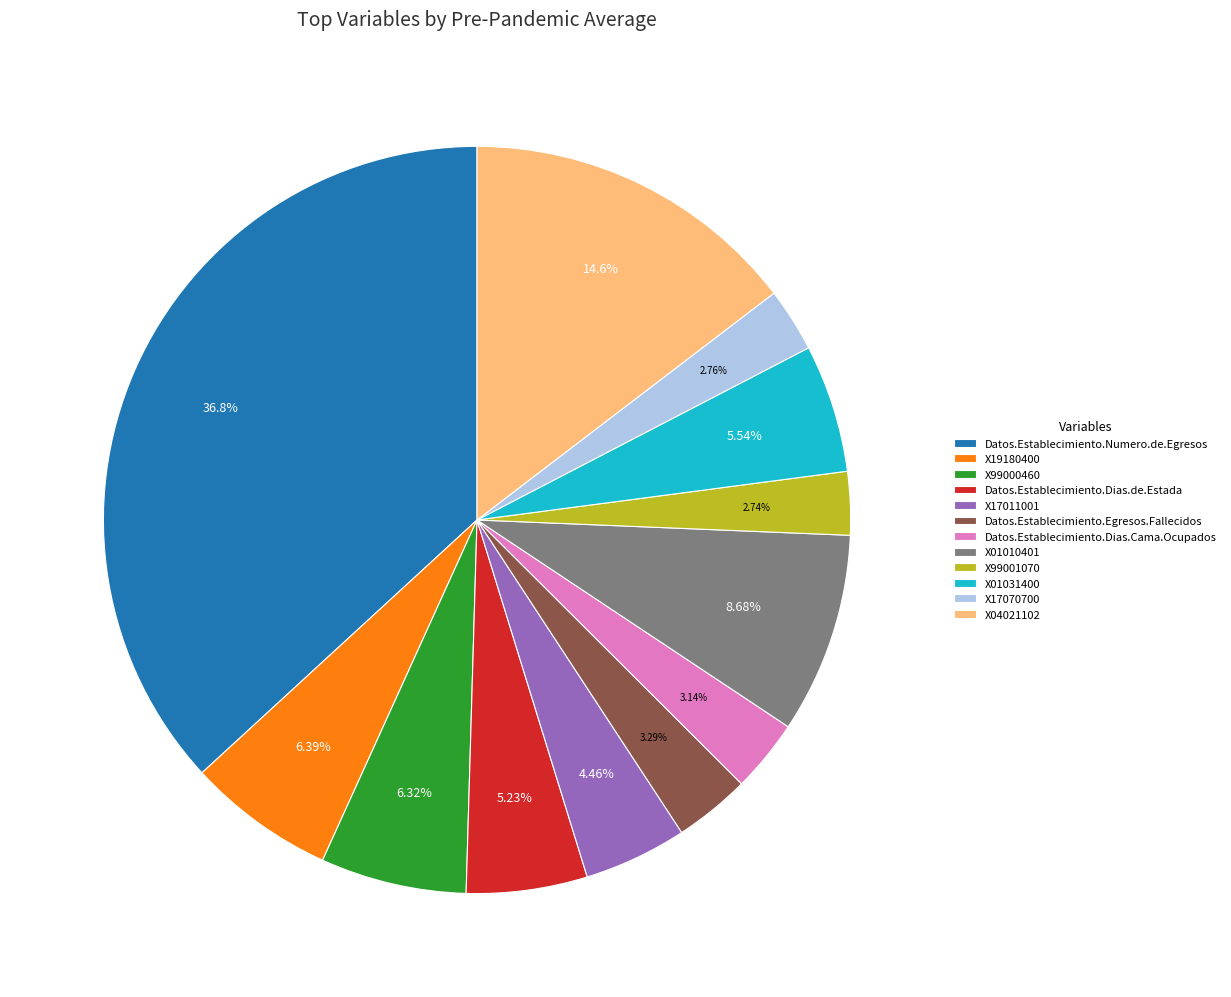

Does X99000460 represent more than half of the total?

No